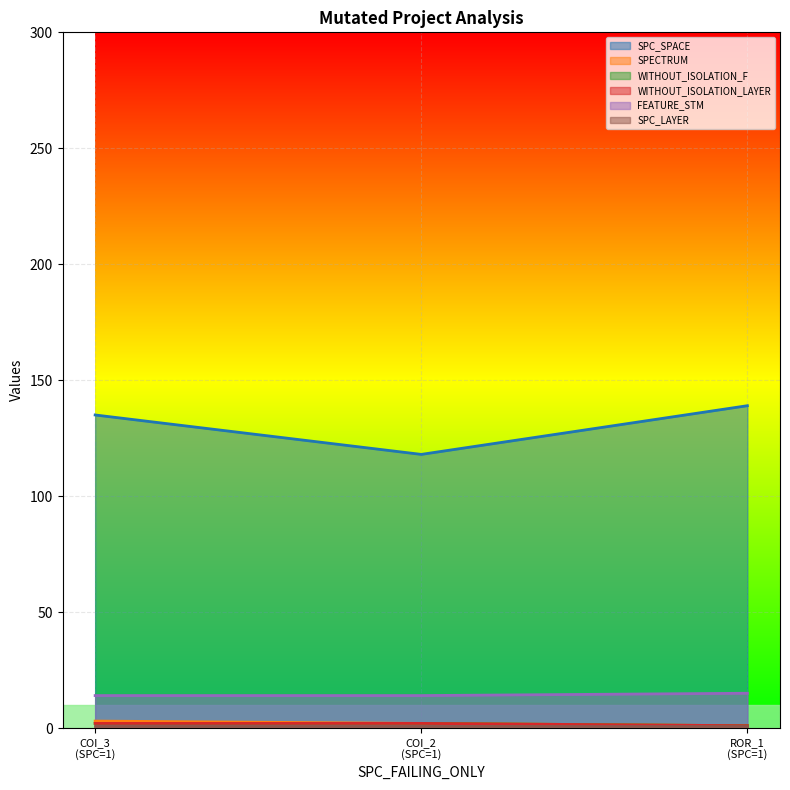

Which has a higher value, ROR_1 (SPC=1) or COI_2 (SPC=1)?

ROR_1 (SPC=1)